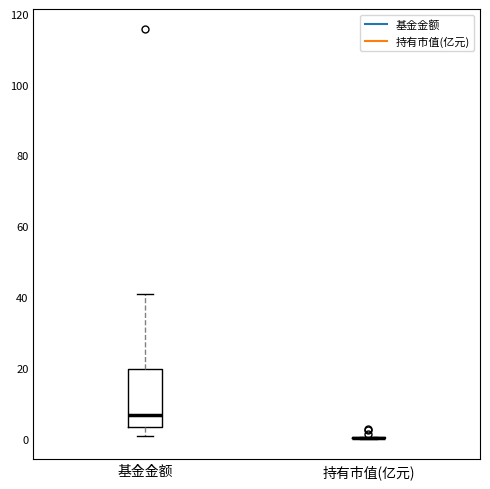

Comparing the boxes themselves (not the whiskers), which one is the tallest?

基金金额